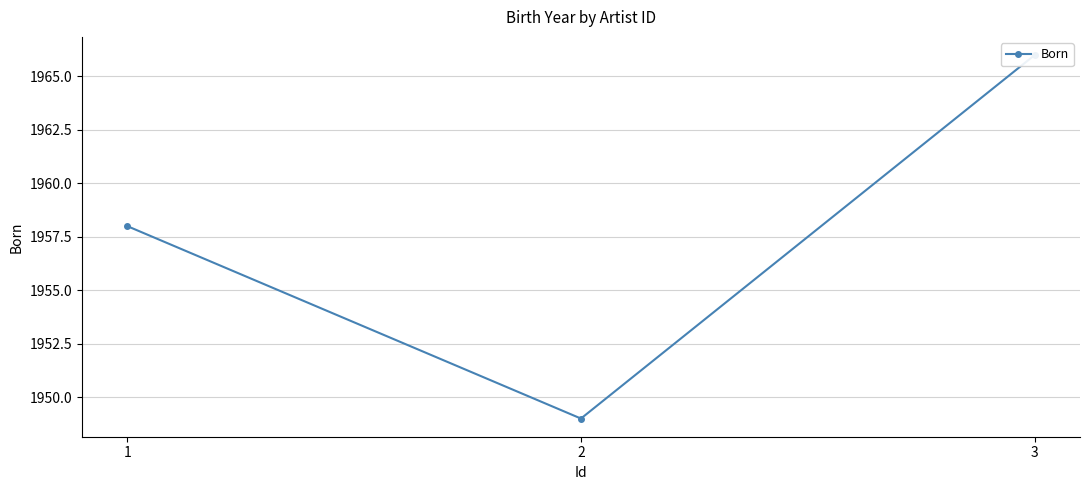

How many values are between 1949 and 1966?

3